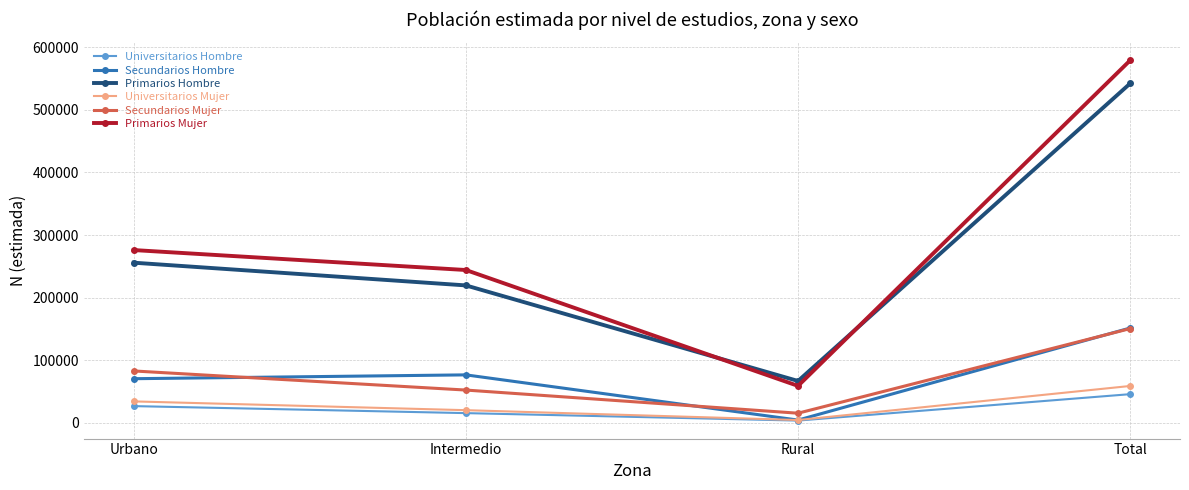

True or false: Universitarios Hombre and Secundarios Mujer intersect in this chart.

False